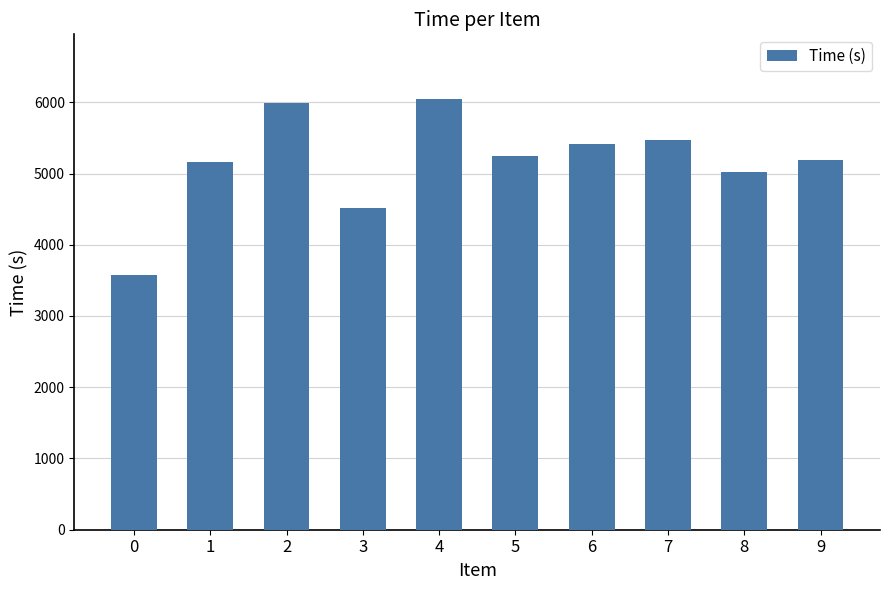

What is the value of the 9th bar from the left?

5016.3